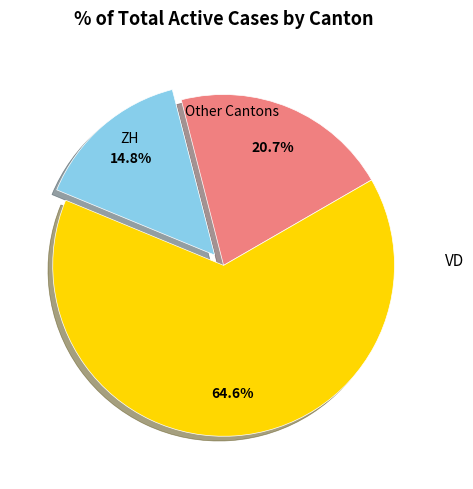

Is there any slice that represents more than half of the pie?

Yes